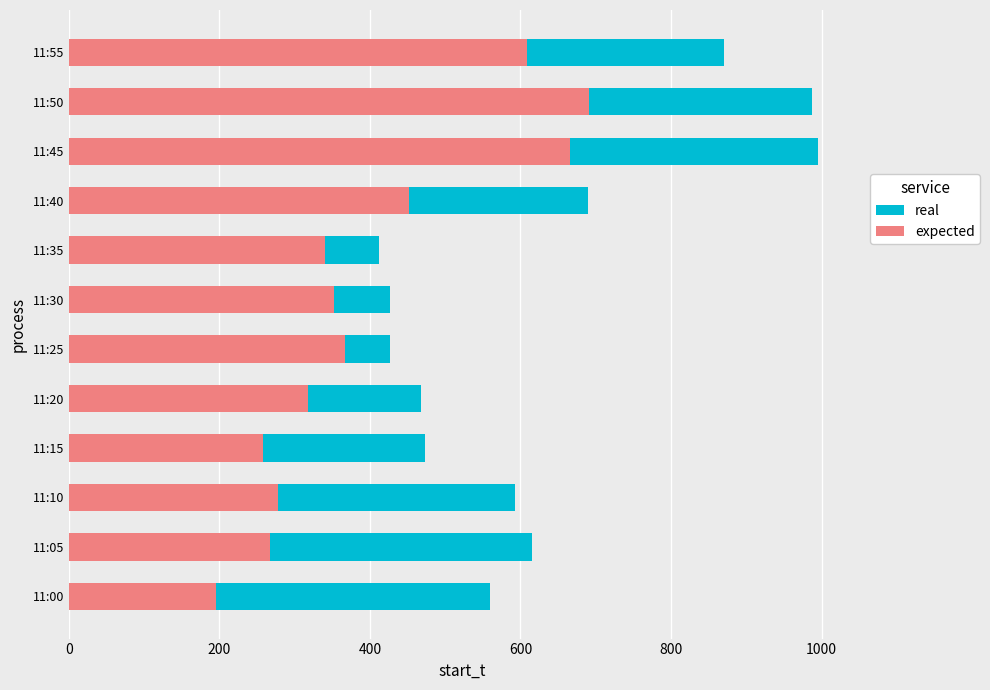

What is the sum of the expected values at 11:05 and 11:40?

718.3